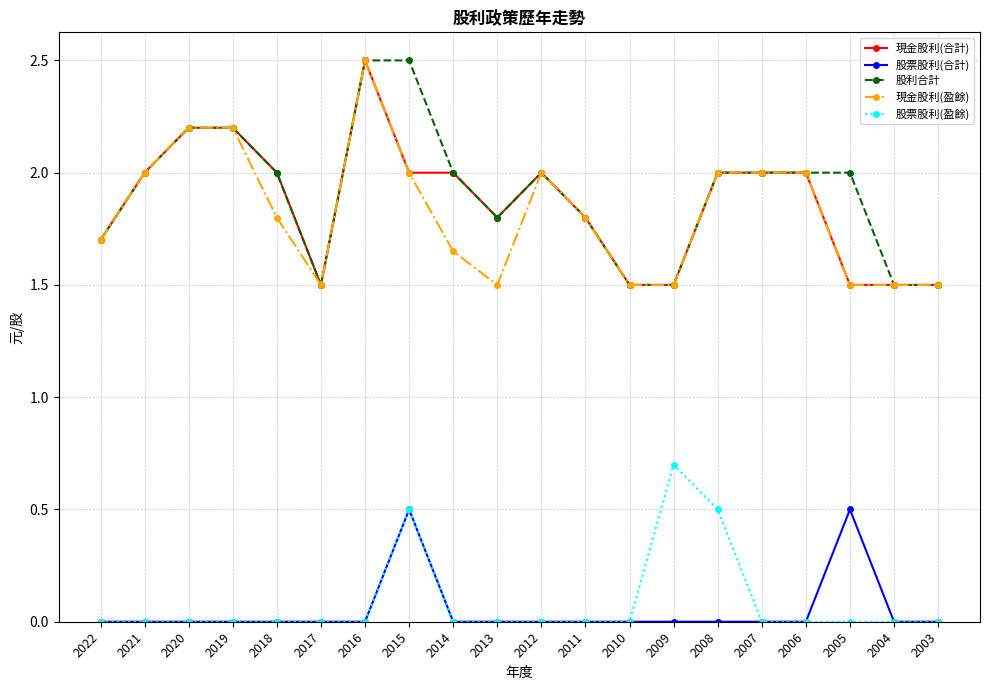

Is this an area chart (filled region under the line)?

No